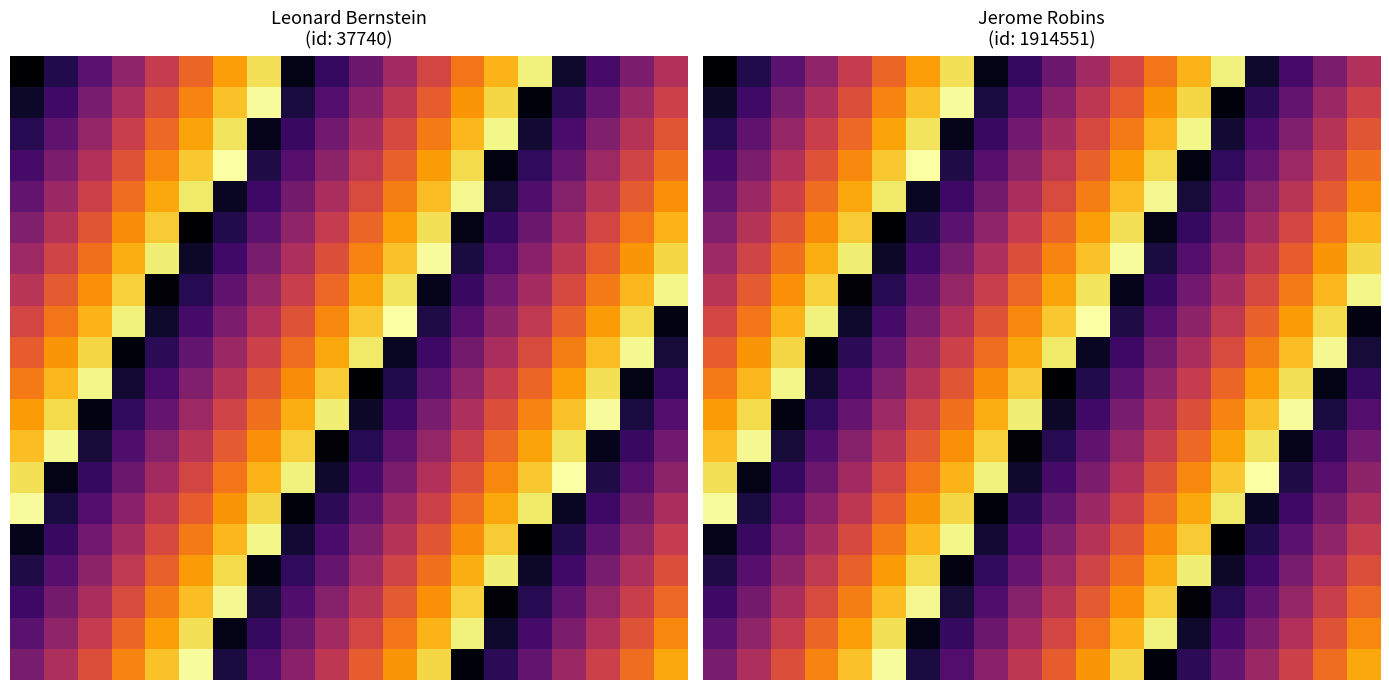

At how many categories does at least one series exceed 548895?

20